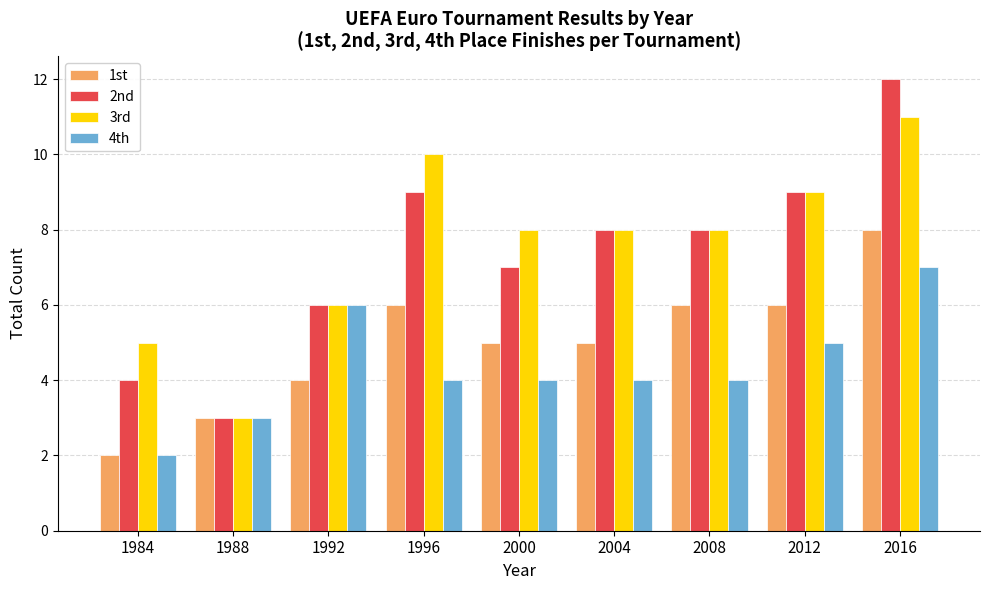

Which series has the largest range (max minus min)?

2nd